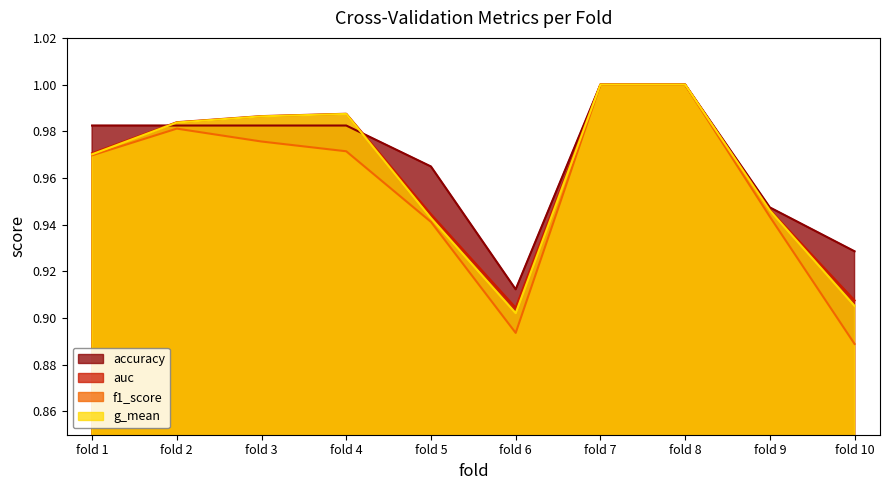

At how many categories does at least one series exceed 0?

10